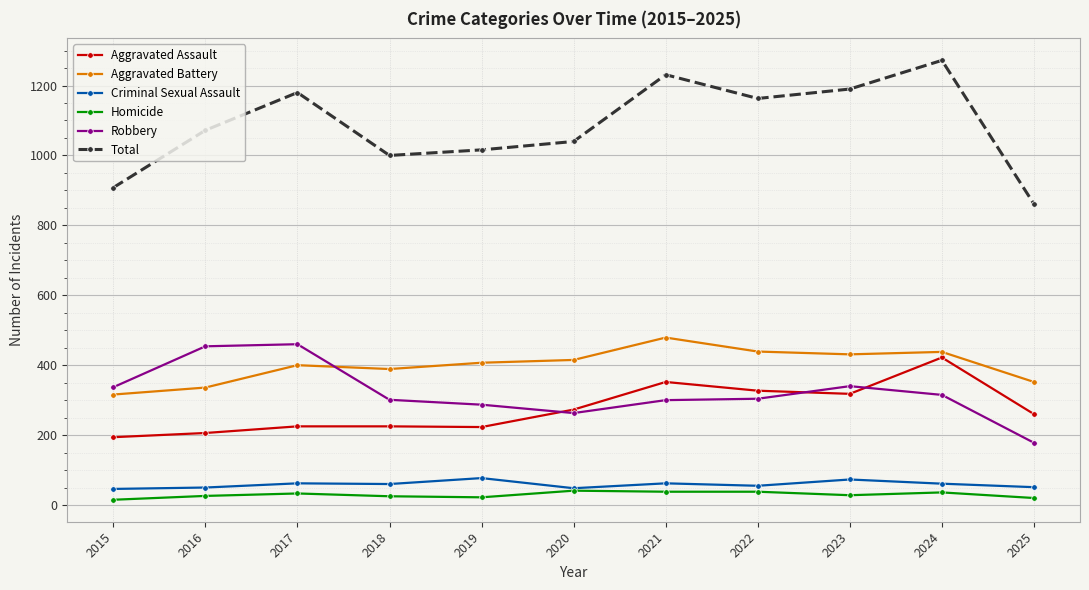

What is the minimum value for Robbery?

178